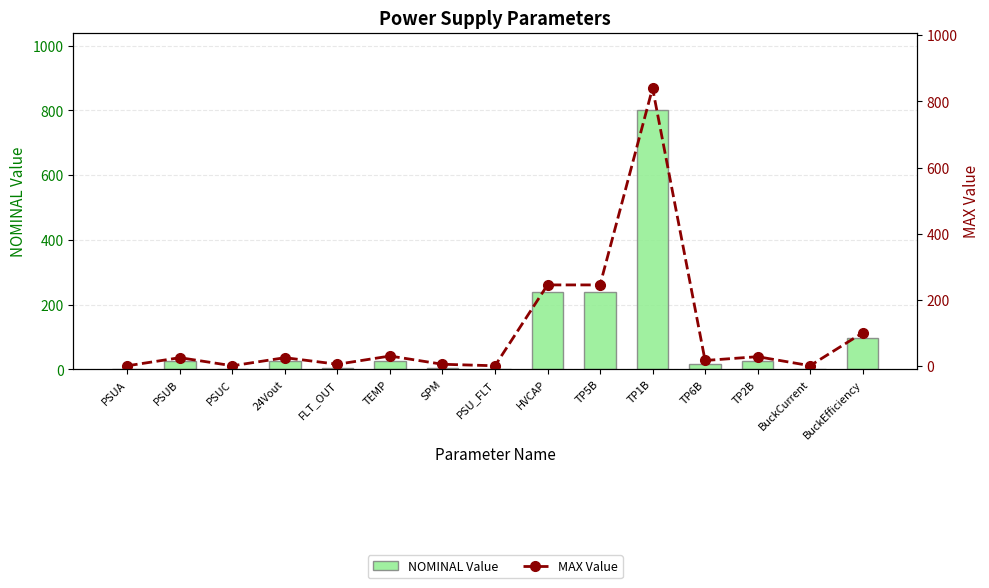

What is the difference between the highest and lowest values at TP2B?

4.0